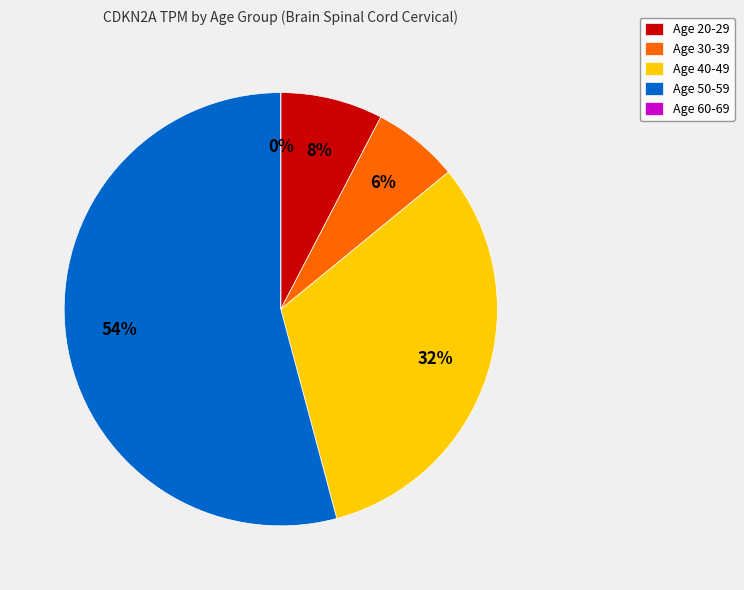

Does 40-49 account for over 50% of the chart?

No